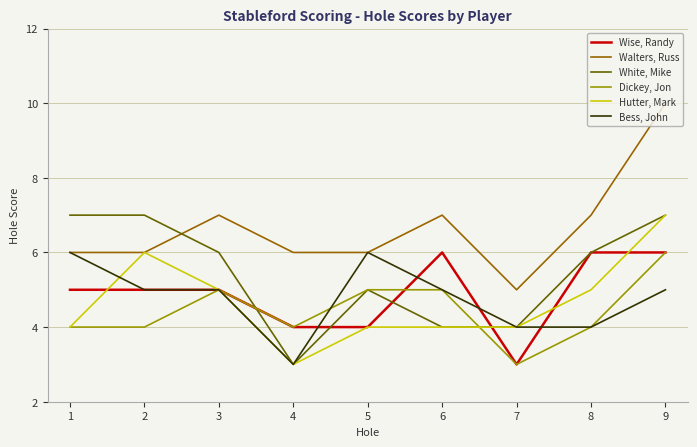

Read the Bess, John value at 2.

5